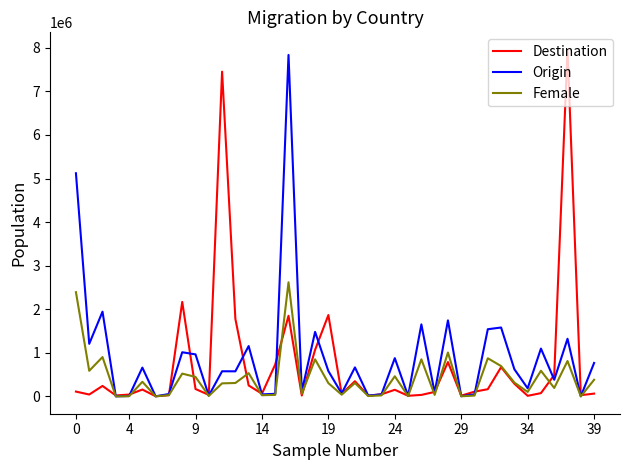

What is the greatest value displayed?

7956487